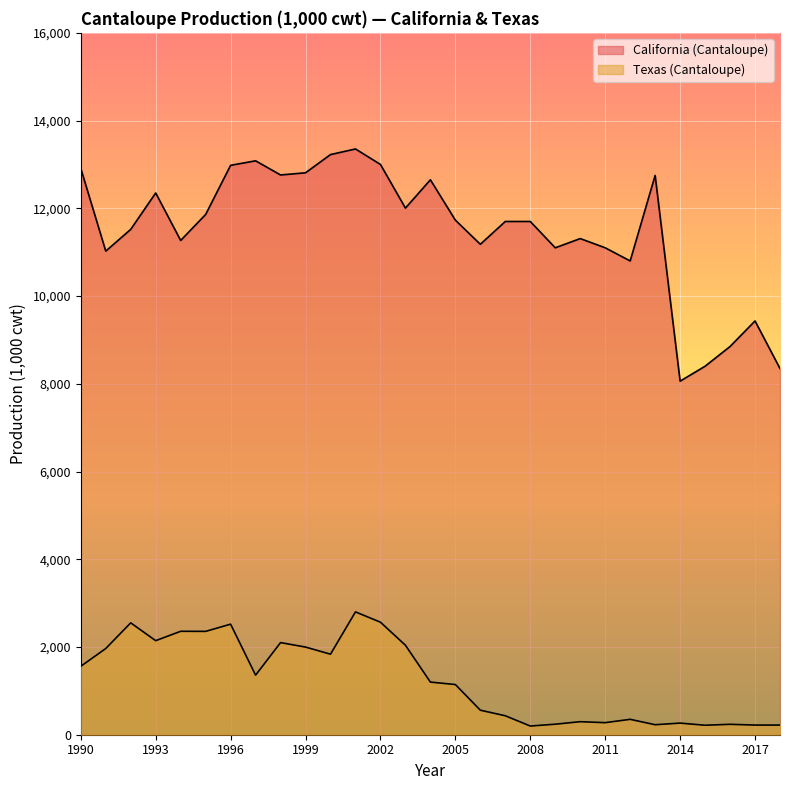

Reading left to right, what are all the values shown in this chart?

California (Cantaloupe): 1990=12910.0	1991=11024.0	1992=11520.0	1993=12350.0	1994=11267.0	1995=11860.0	1996=12980.0	1997=13083.0	1998=12760.0	1999=12810.0	2000=13225.0	2001=13353.0	2002=13000.0	2003=12005.0	2004=12650.0	2005=11730.0	2006=11180.0	2007=11700.0	2008=11700.0	2009=11100.0	2010=11310.0	2011=11100.0	2012=10800.0	2013=12750.0	2014=8060.0	2015=8400.0	2016=8850.0	2017=9432.5	2018=8347.5
Texas (Cantaloupe): 1990=1560.0	1991=1965.0	1992=2550.0	1993=2144.0	1994=2358.0	1995=2356.0	1996=2520.0	1997=1358.0	1998=2100.0	1999=1998.0	2000=1836.0	2001=2800.0	2002=2565.0	2003=2040.0	2004=1200.0	2005=1144.0	2006=559.0	2007=432.0	2008=198.0	2009=240.0	2010=297.0	2011=275.0	2012=351.0	2013=228.0	2014=265.0	2015=216.0	2016=237.5	2017=220.0	2018=220.0